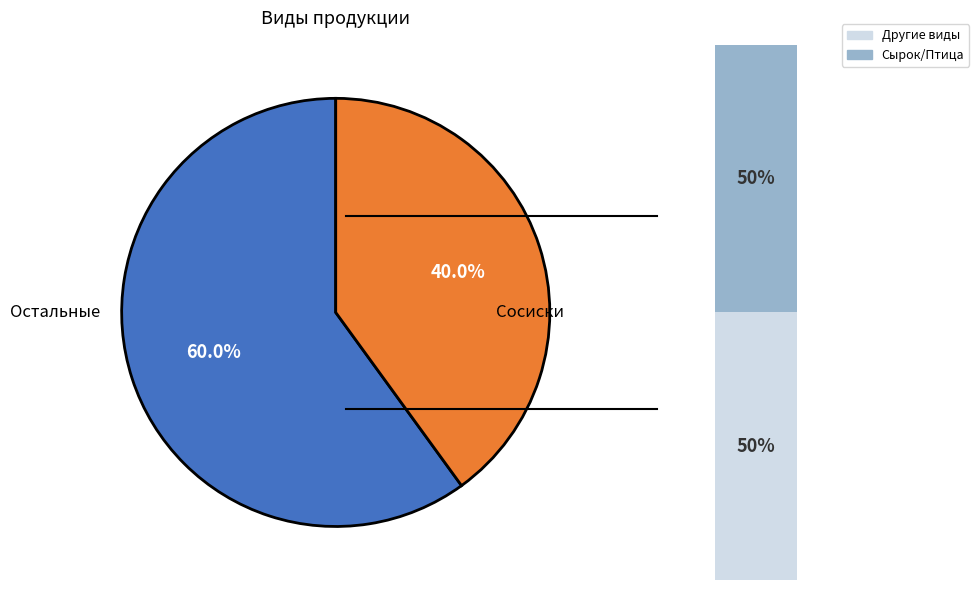

The Сосиски slice represents 69% of the pie. True or false?

False